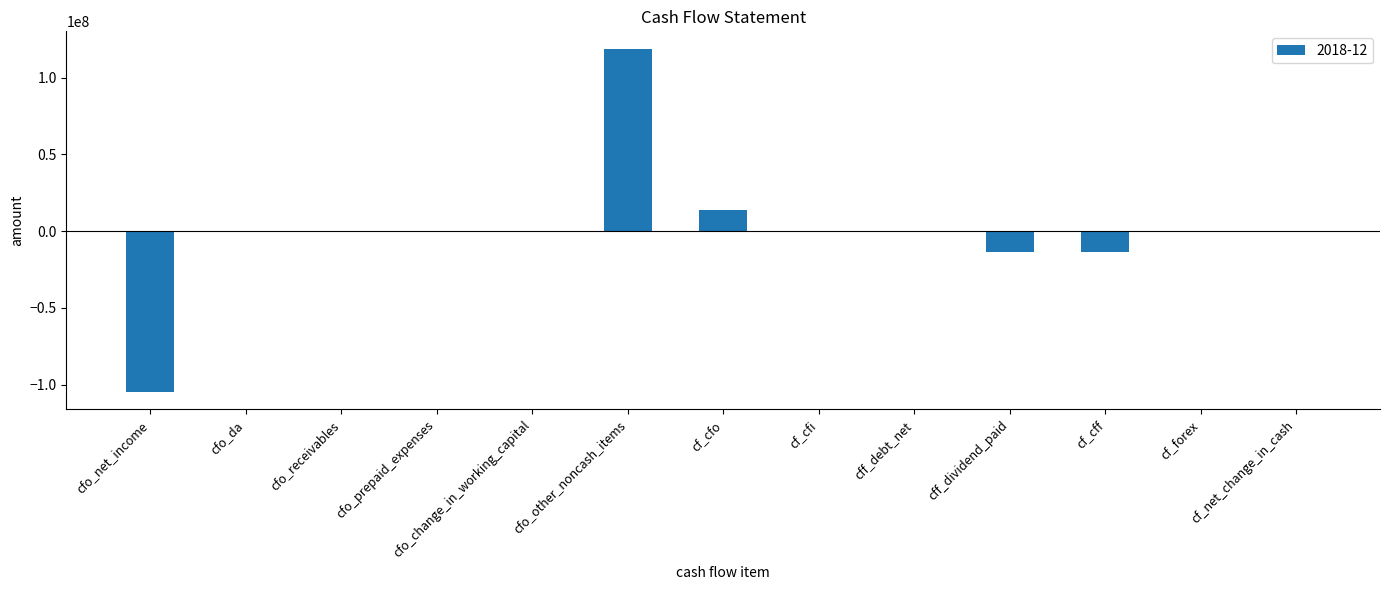

Is it true that the value at cfo_net_income is -105028000?

True